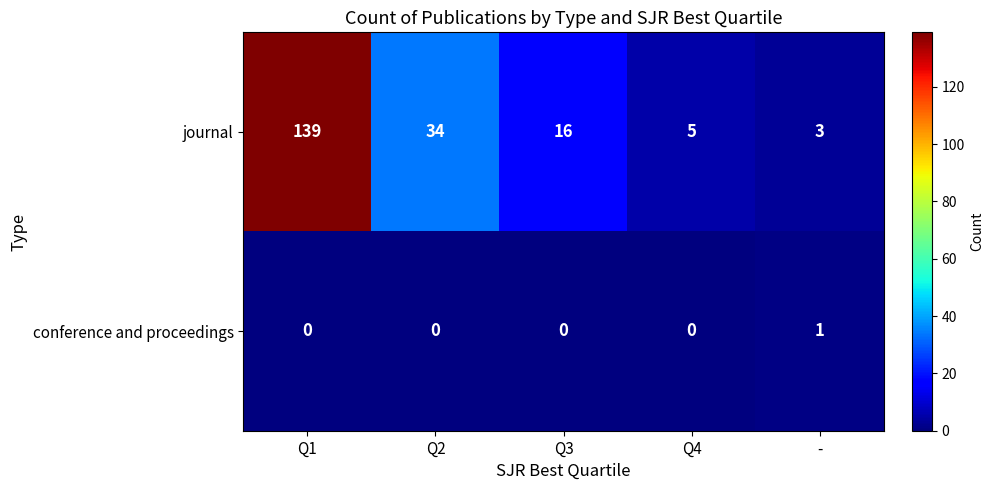

What is the sum of all journal values?

197